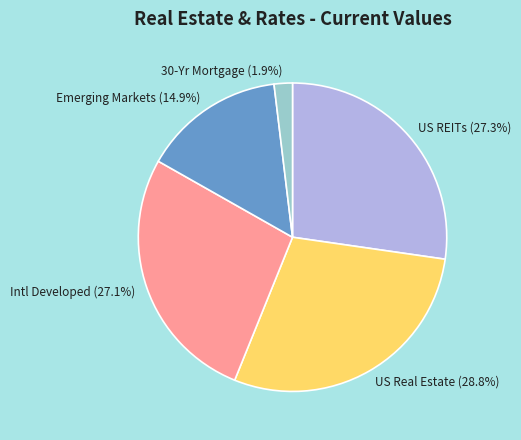

Which has a higher value, 30-Yr Mortgage or Intl Developed?

Intl Developed